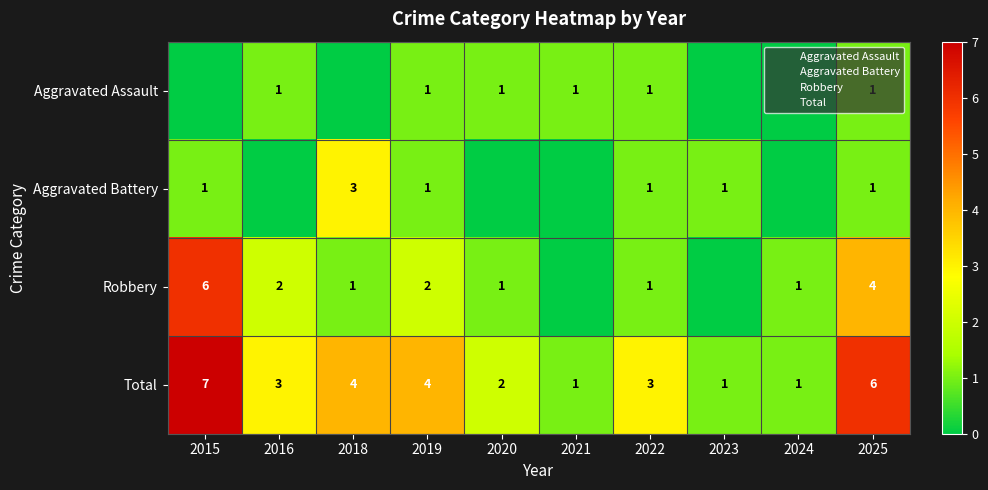

Count the number of data series in this chart.

4